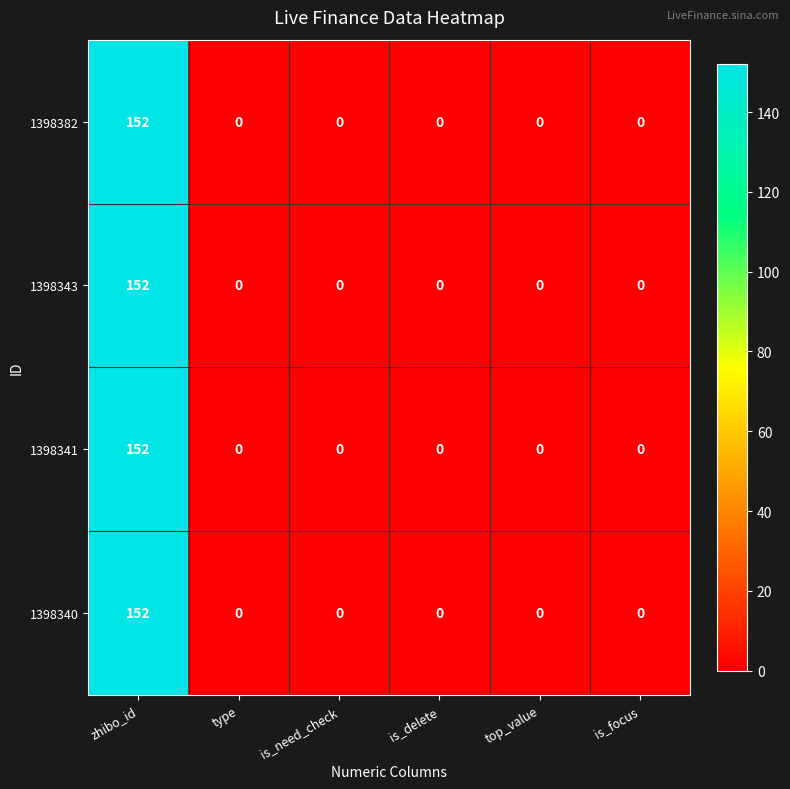

At how many categories does at least one series exceed 144?

1